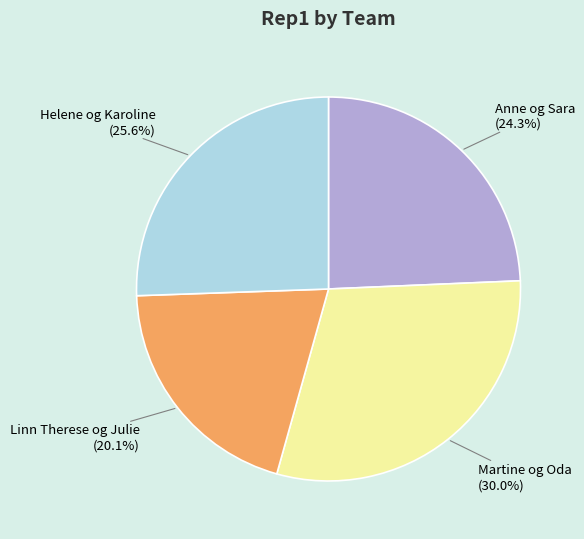

Does Helene og Karoline account for over 50% of the chart?

No